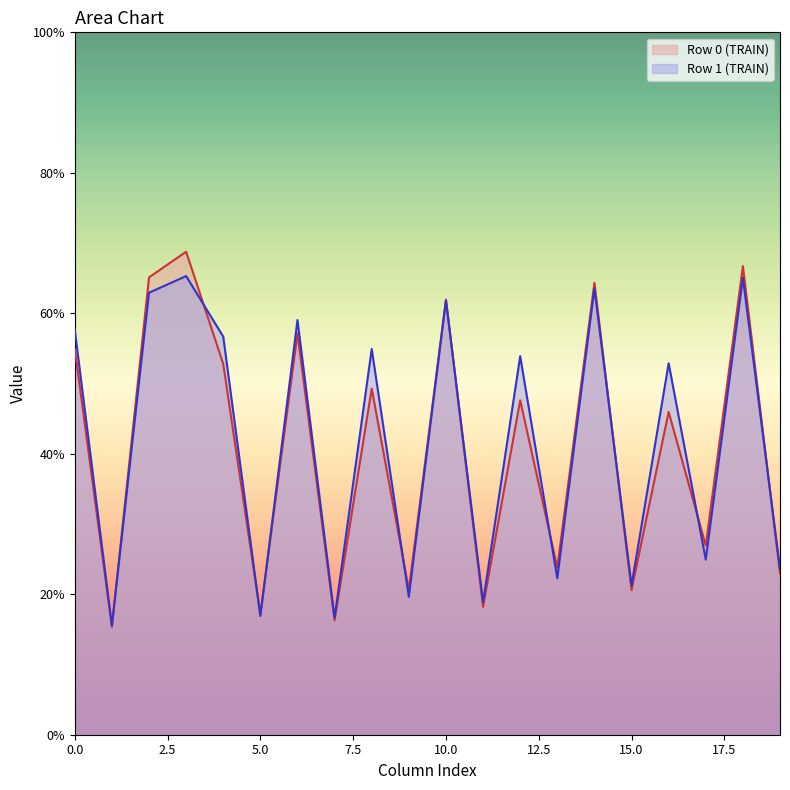

What is the smallest value displayed?

15.3